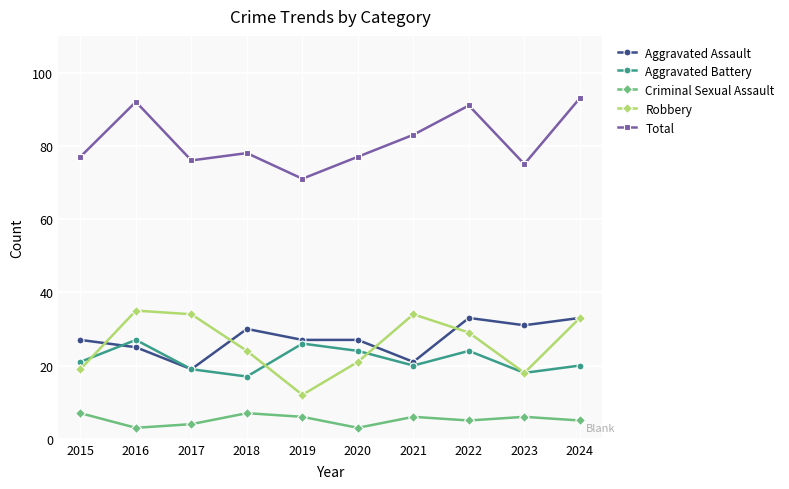

True or false: Robbery and Total intersect in this chart.

False